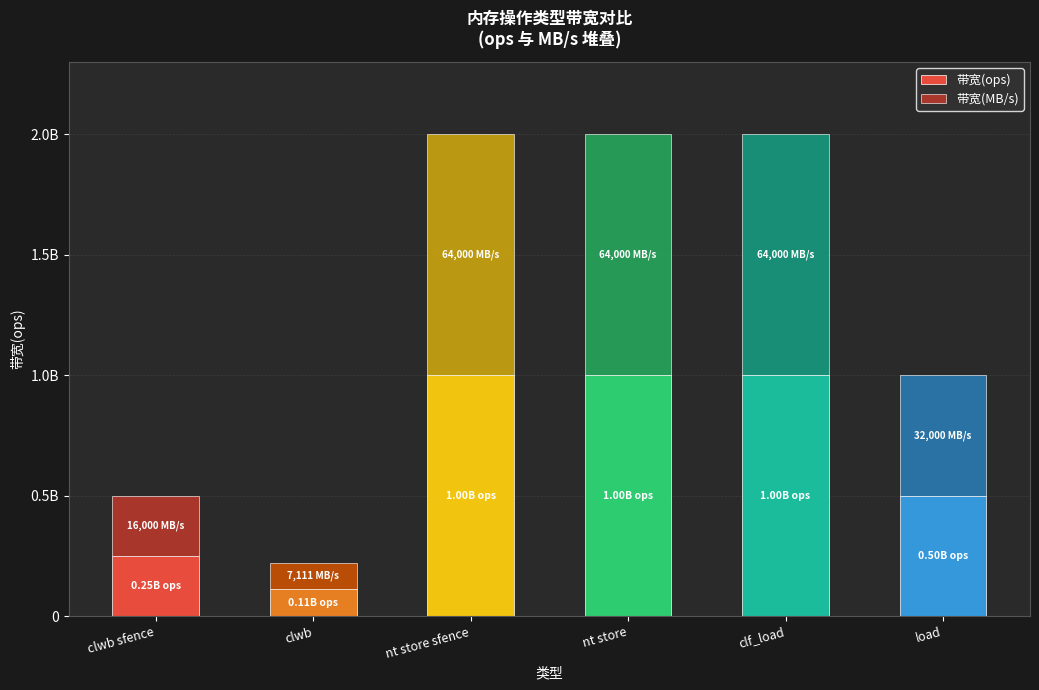

What is the sum of the 带宽(ops) values at load and nt store?

1500000000